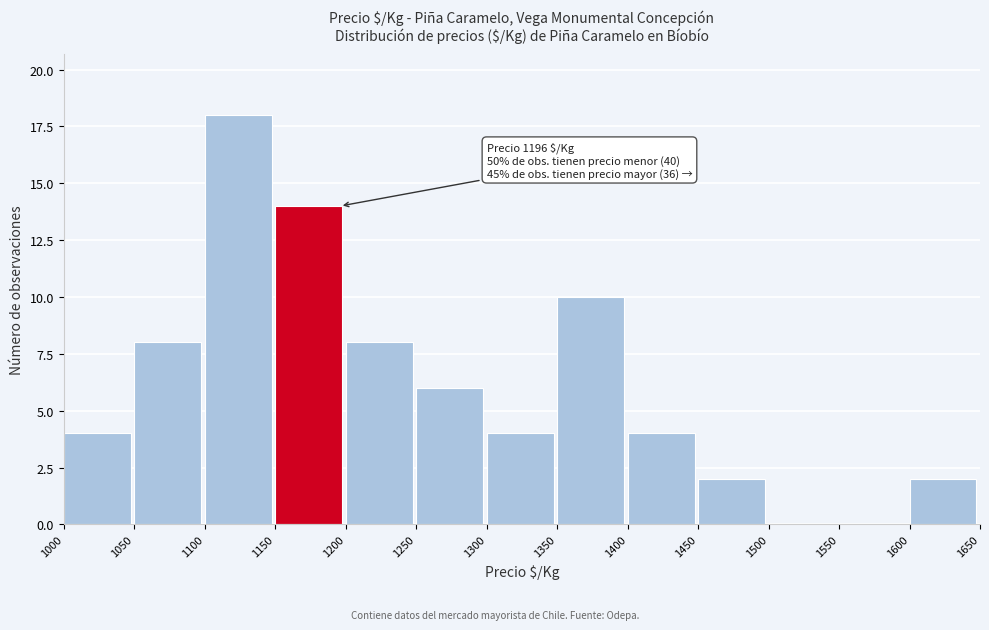

Which range on the x-axis has the tallest bar?

1100 to 1150